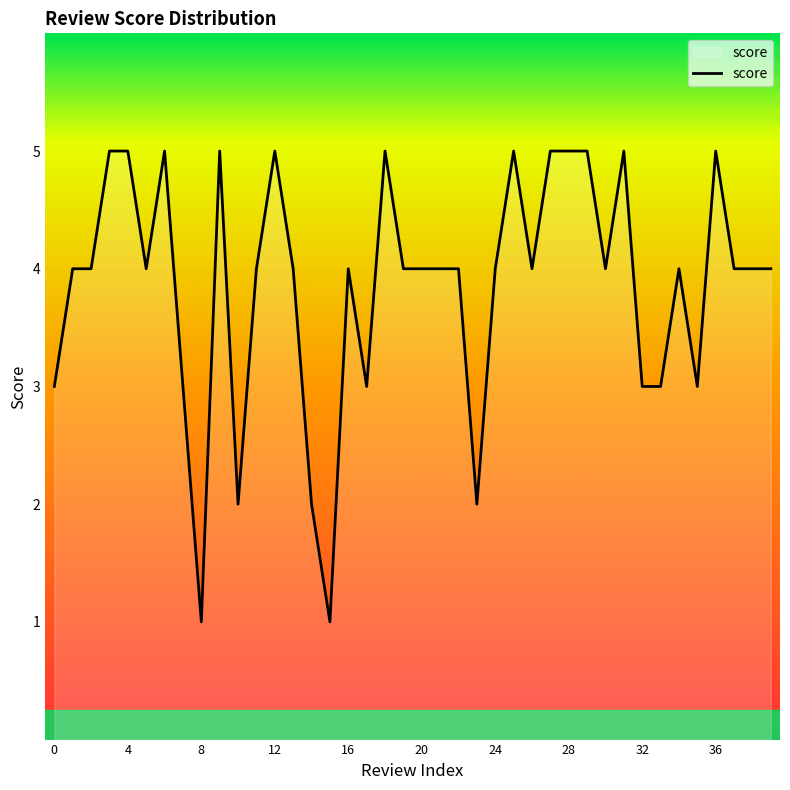

What is the greatest value displayed?

5